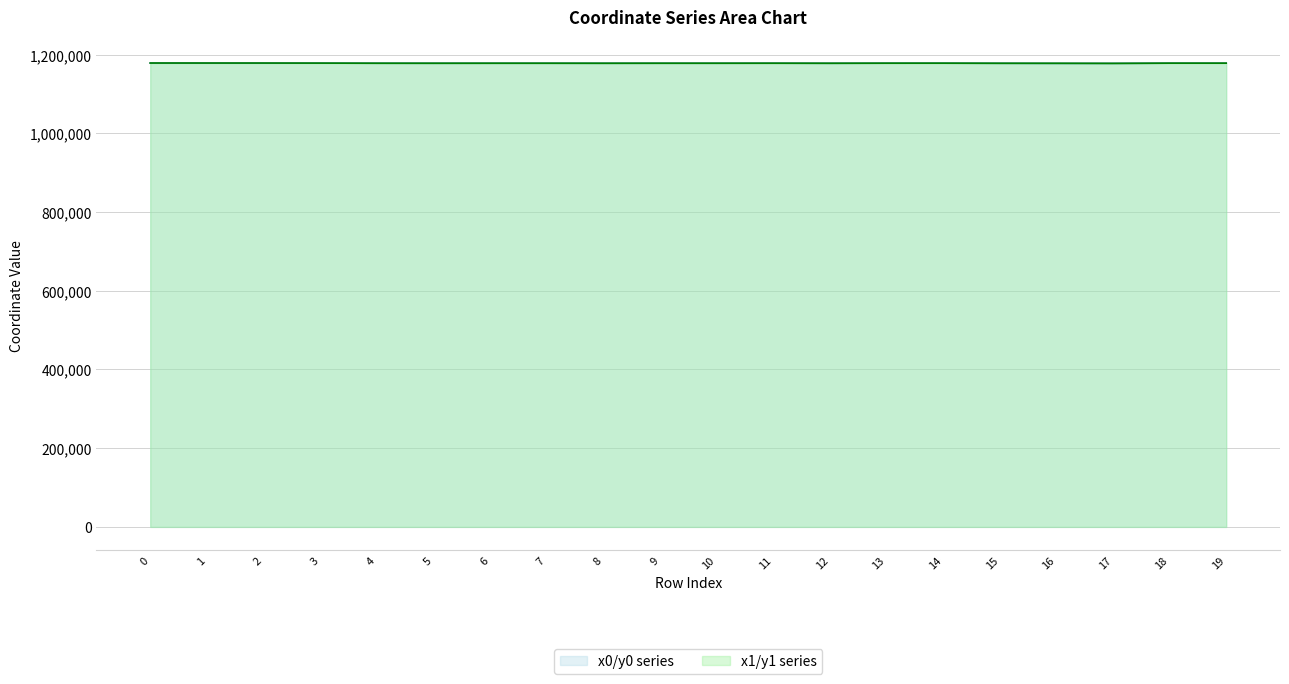

What is the approximate value of y1 at 8?

1177839.9